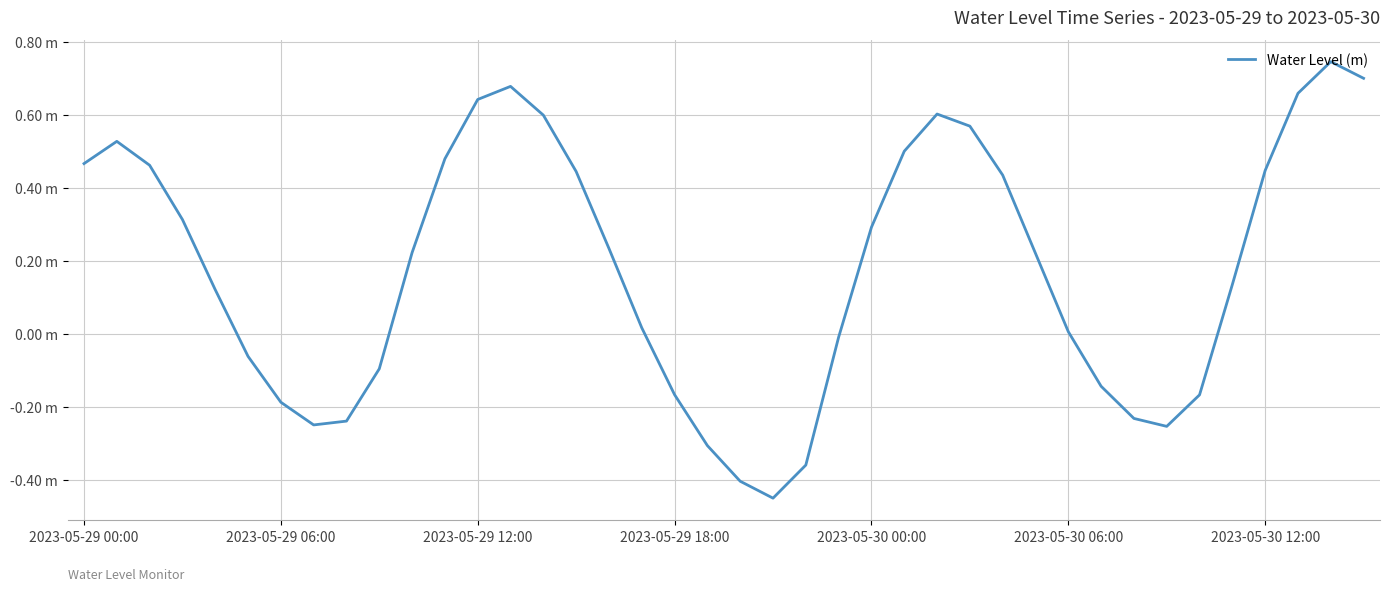

Rank the categories by value from lowest to highest.

21, 20, 22, 19, 33, 7, 8, 32, 2023-05-30 12:00, 34, 18, 31, 9, 2023-05-30 06:00, 23, 30, 17, 2023-05-30 00:00, 35, 29, 10, 16, 24, 2023-05-29 18:00, 28, 15, 36, 2023-05-29 12:00, 2023-05-29 00:00, 11, 25, 2023-05-29 06:00, 27, 14, 26, 12, 37, 13, 39, 38